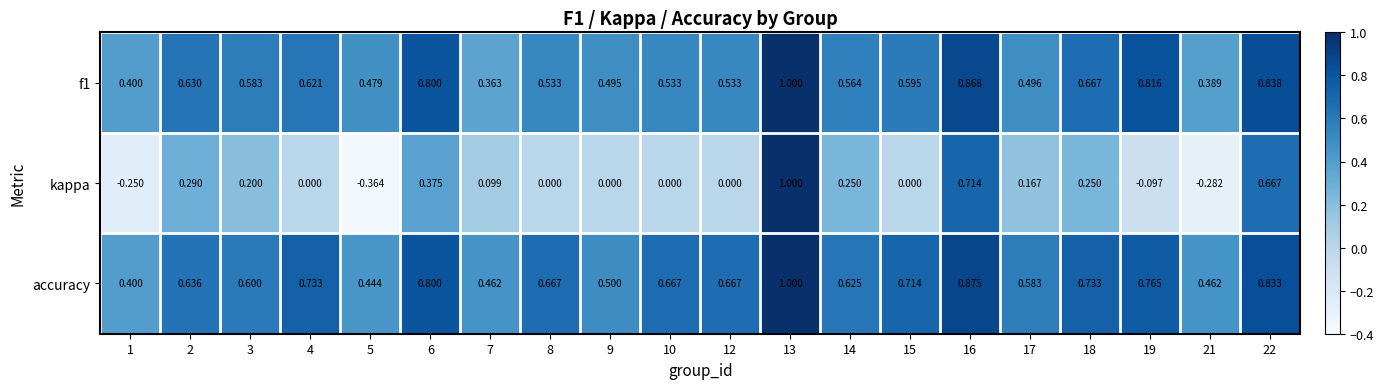

Which series has the largest total across all categories?

accuracy